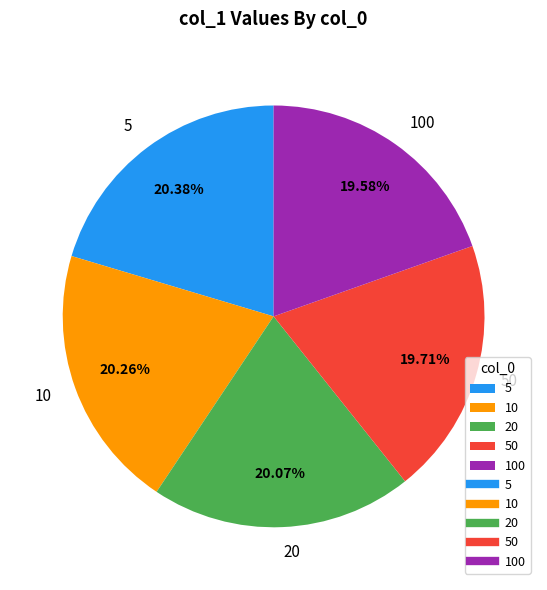

How many segments does this pie chart have?

5